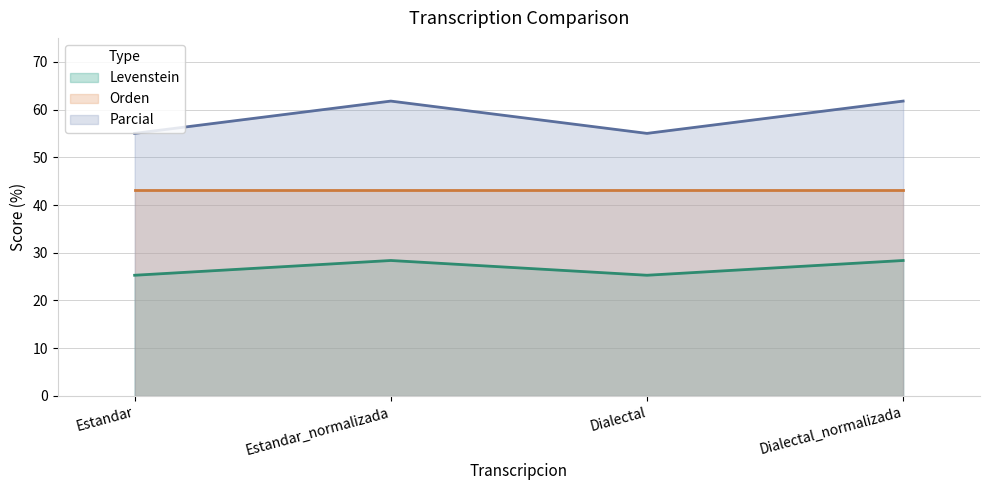

At which category does Parcial reach its first local valley?

Dialectal